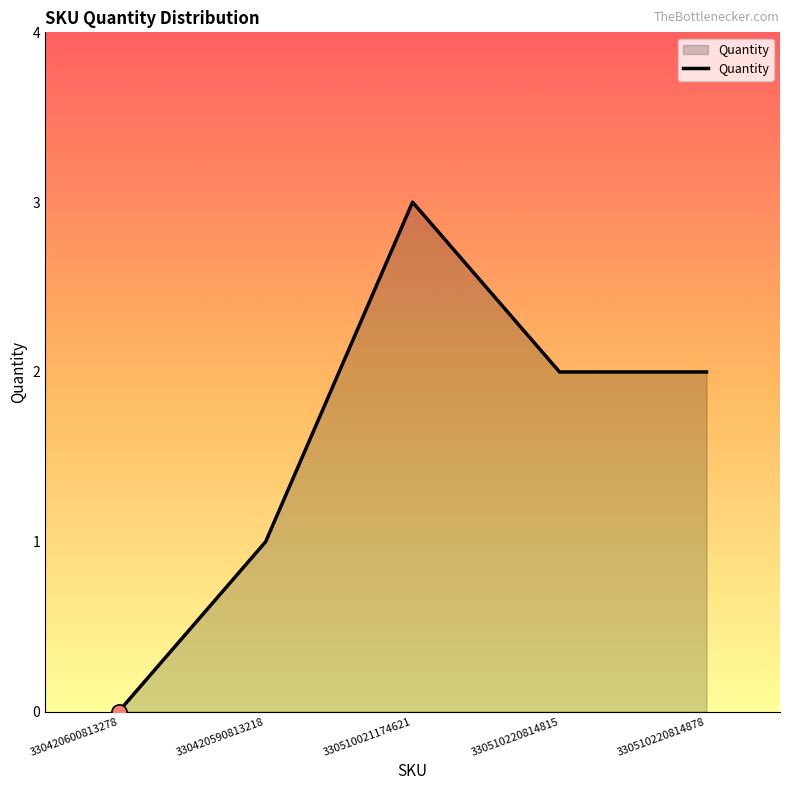

What is the ratio of the value at 330510220814878 to the value at 330510021174621?

0.7